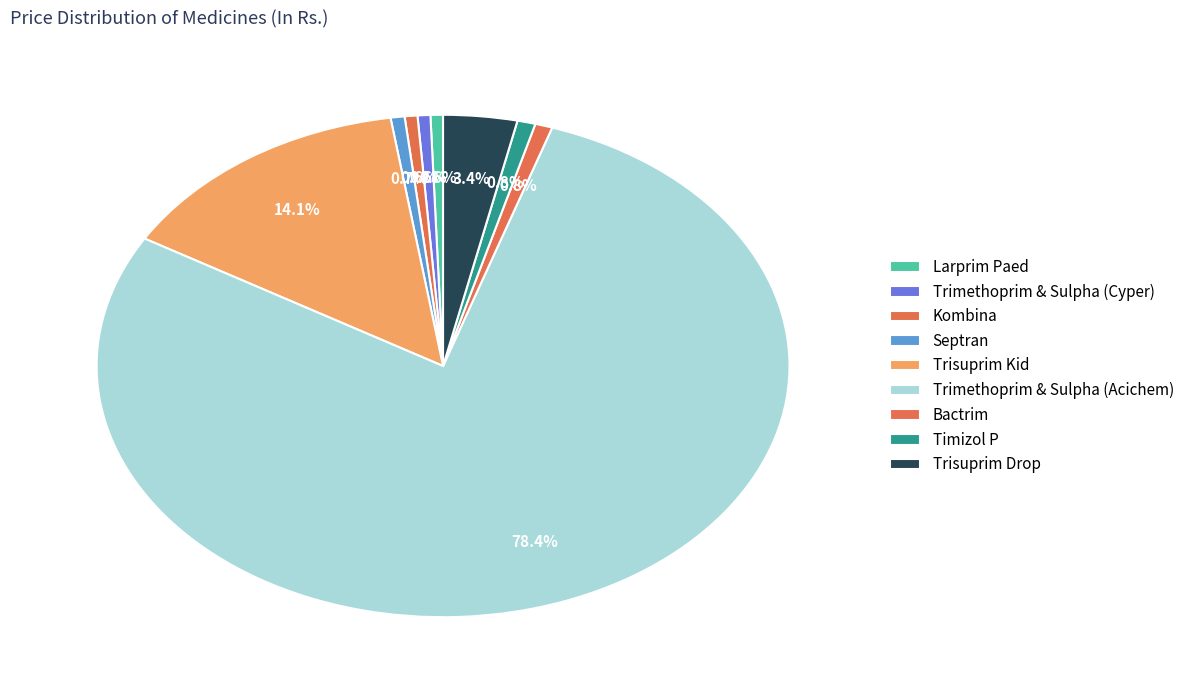

Count the number of slices in the pie.

9